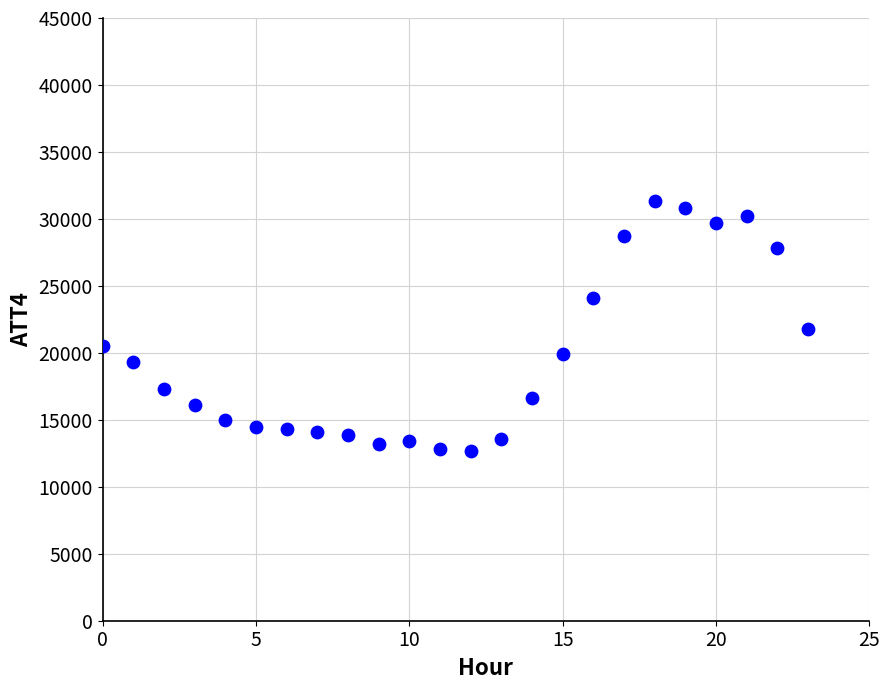

What is the range of Y values (max minus min)?

18600